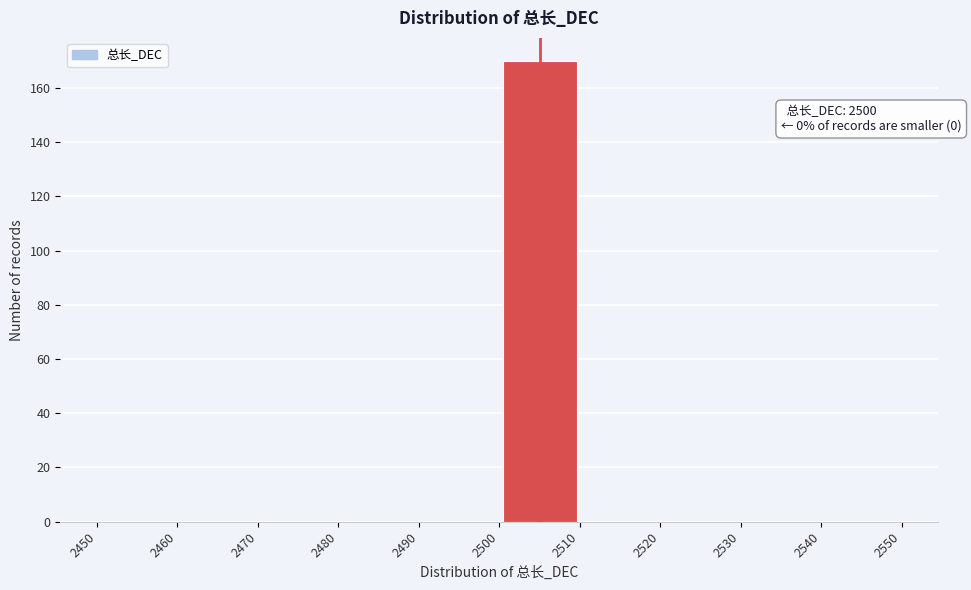

Over which range of the x-axis is the bar tallest?

2500 to 2510